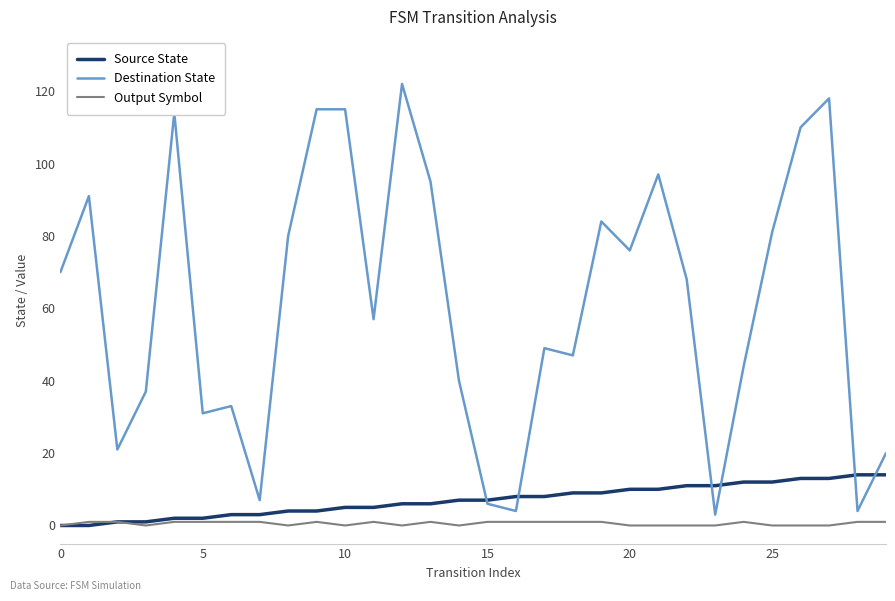

True or false: Destination State and Output Symbol intersect in this chart.

False